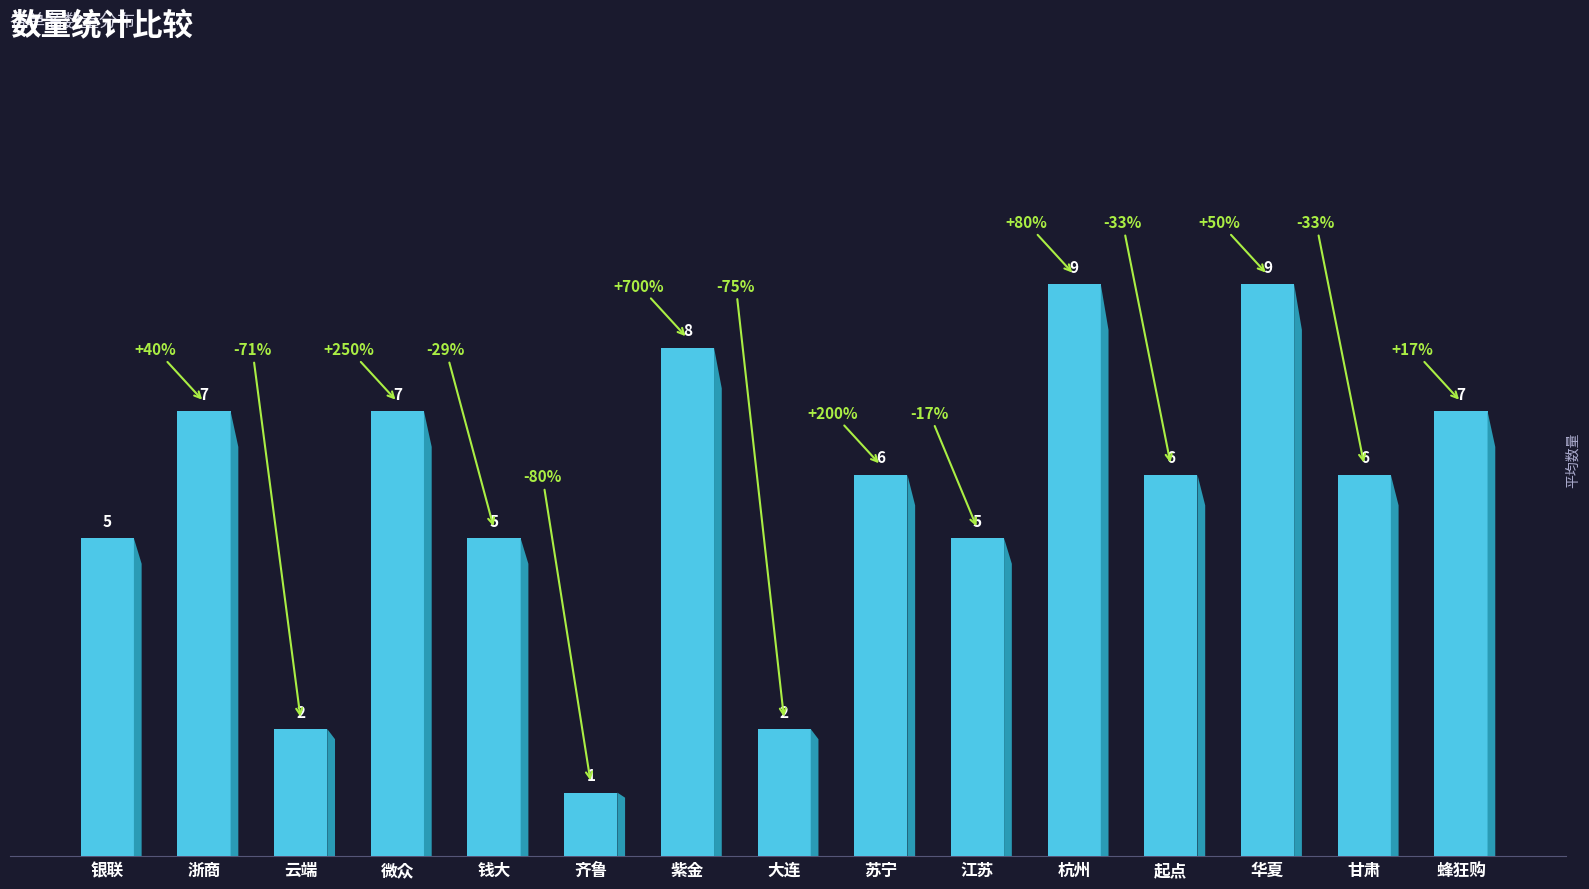

What is the label of the 8th bar from the right?

大连